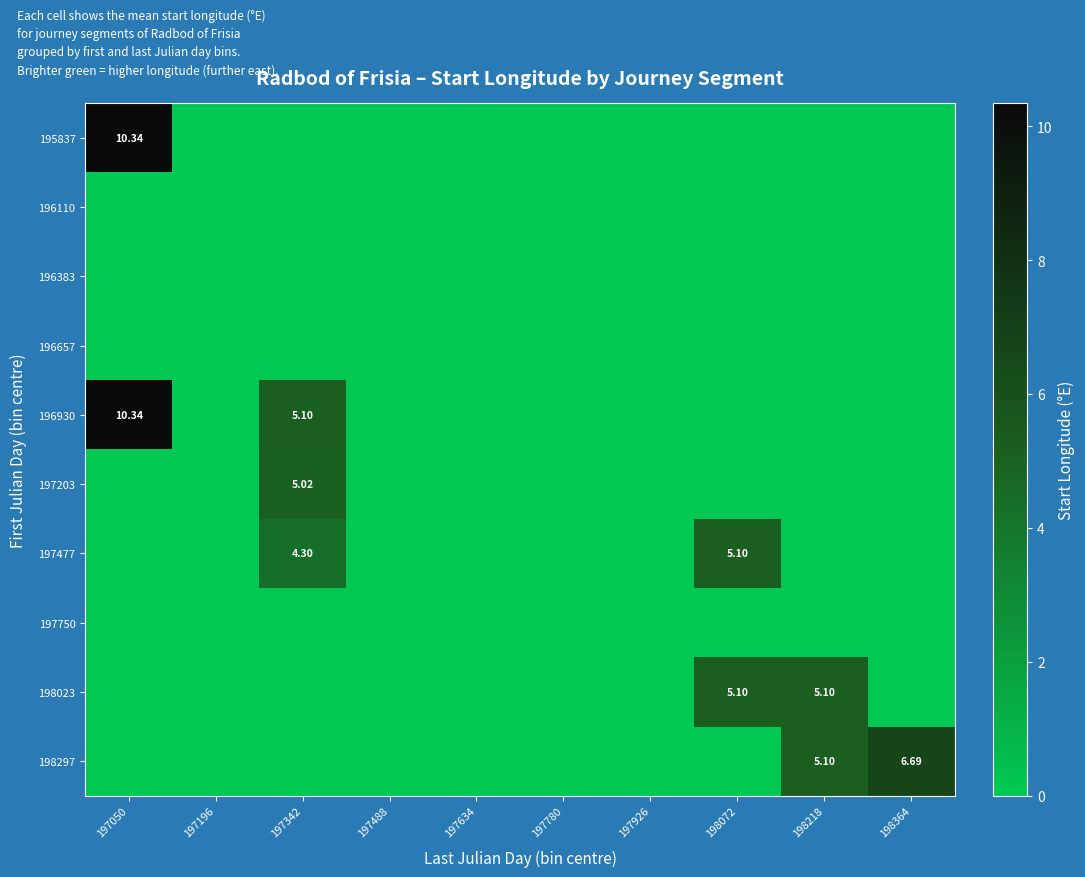

What is the total value across all series at 197342?

14.4